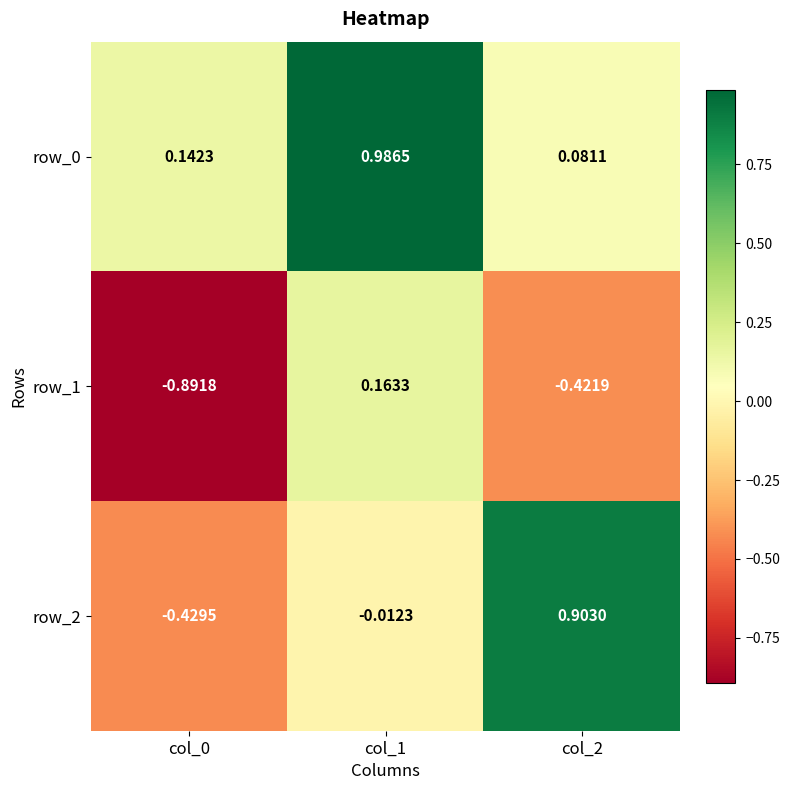

How many categories are shown in the chart?

3